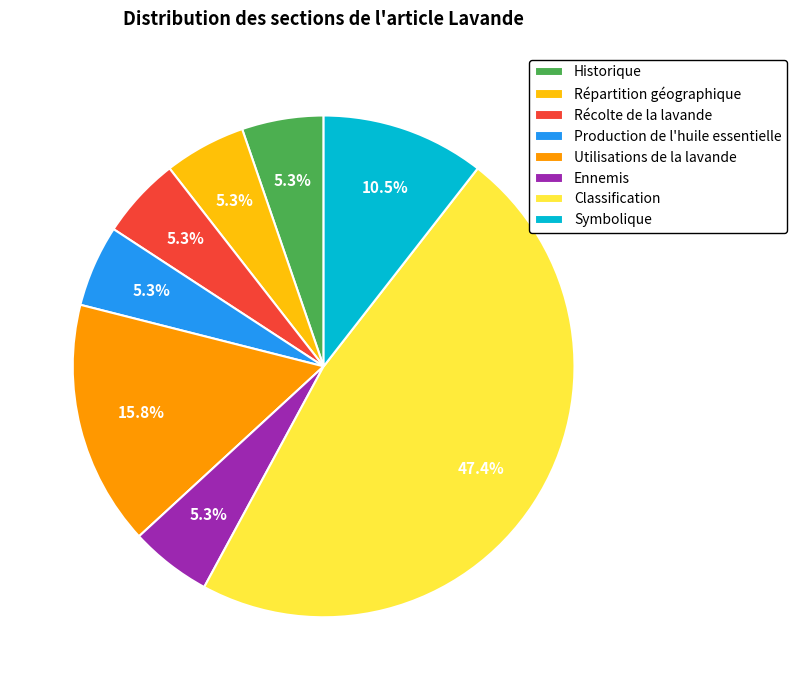

Does Classification account for over 50% of the chart?

No